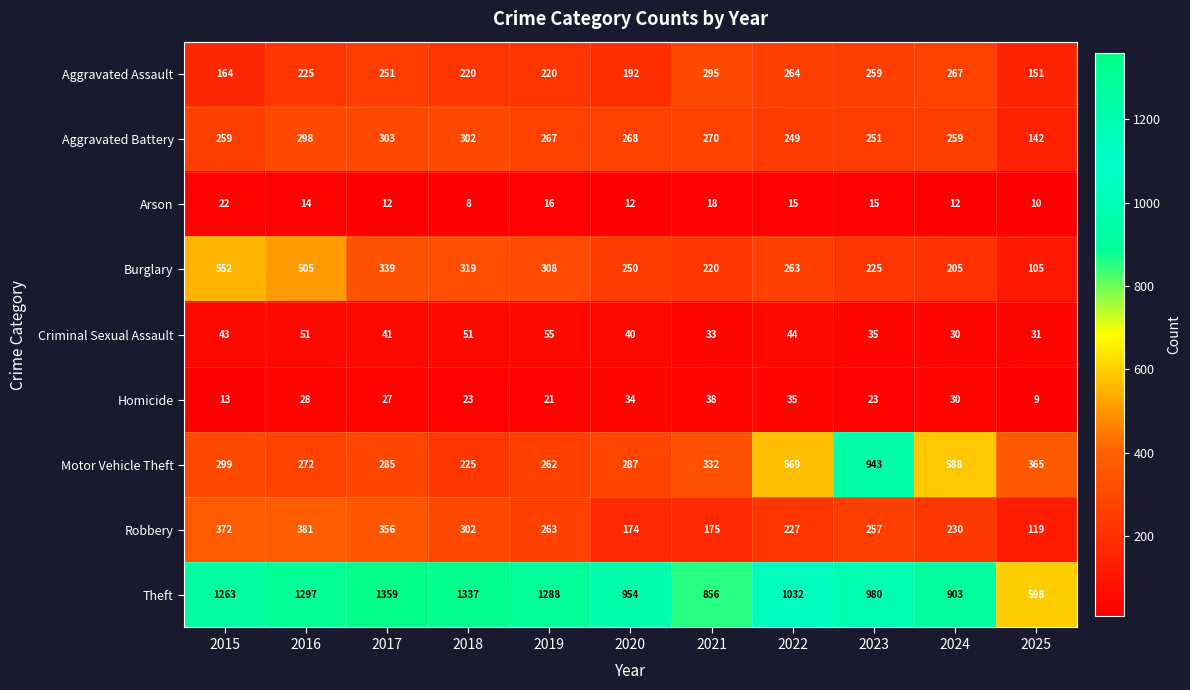

Is it true that Aggravated Battery equals 206 at 2025?

False